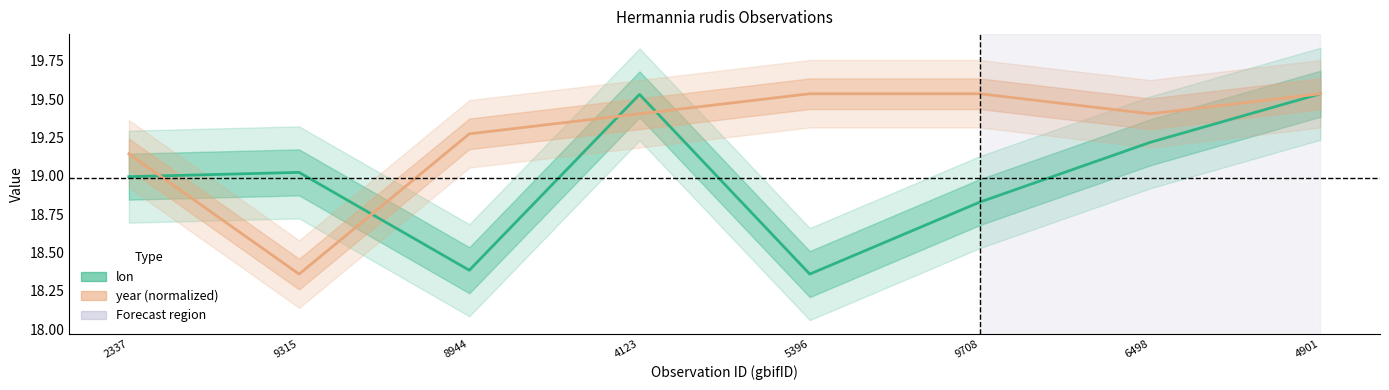

Which series ends up on top after the final intersection of lon and year?

year